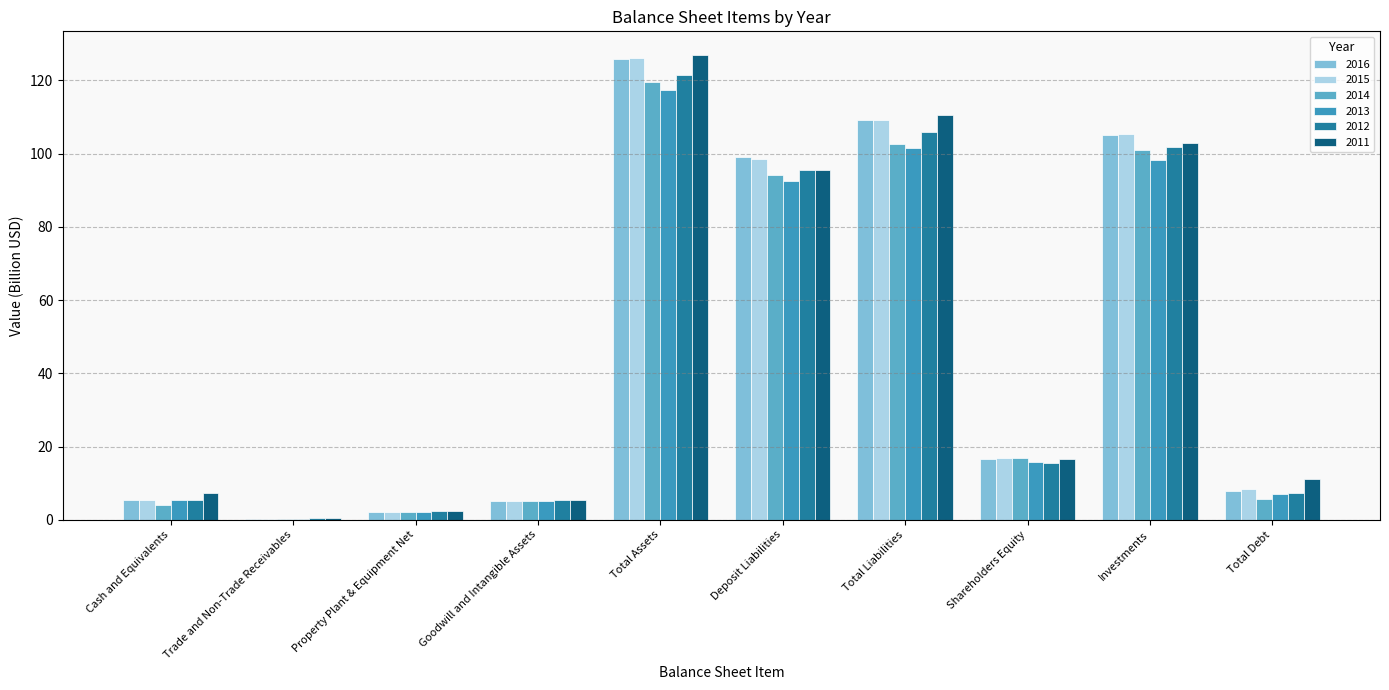

Which series has the widest spread of values?

2011